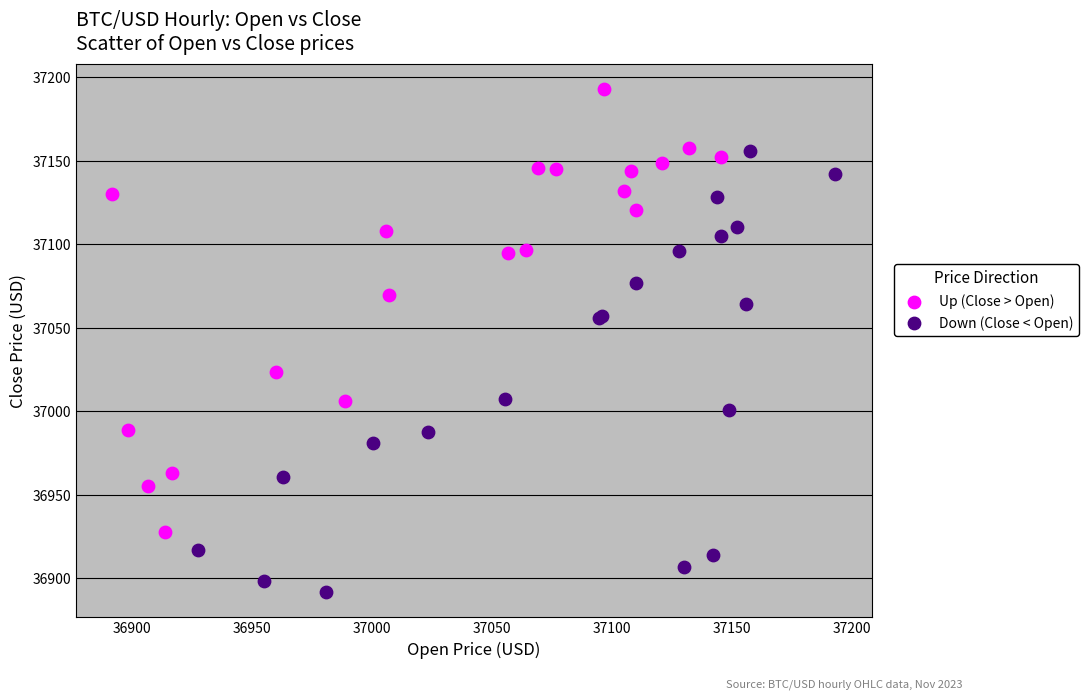

Which series contains the lowest Y value?

Down (Close < Open)